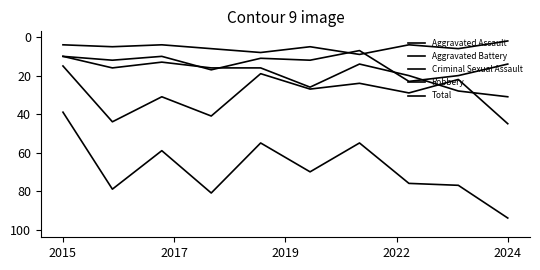

Does the chart display data point markers on the line(s)?

No